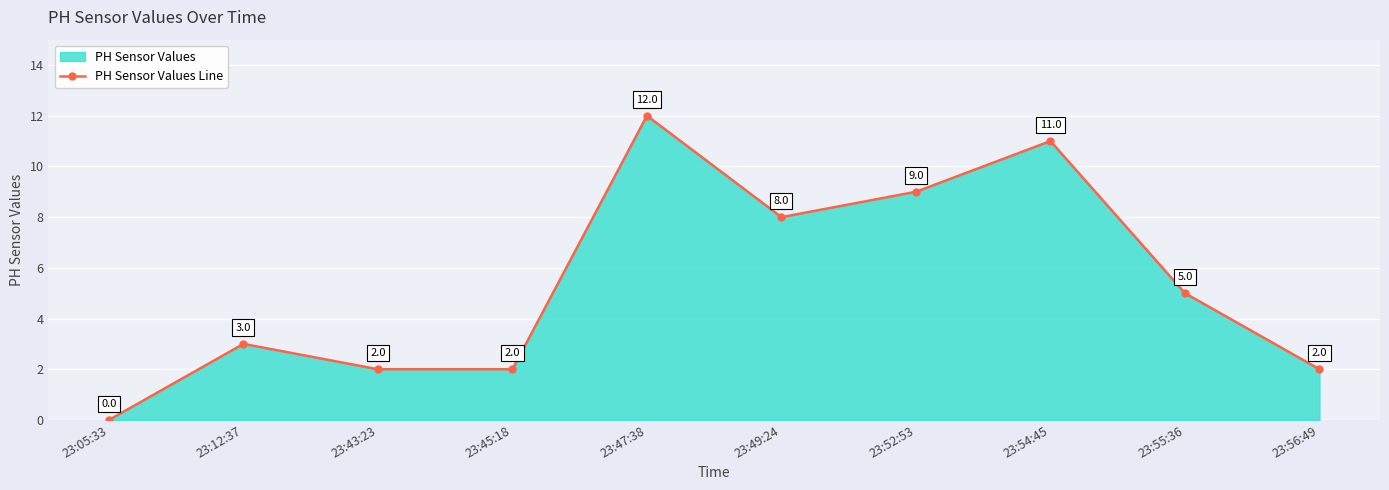

What is the difference between the second highest and minimum values?

11